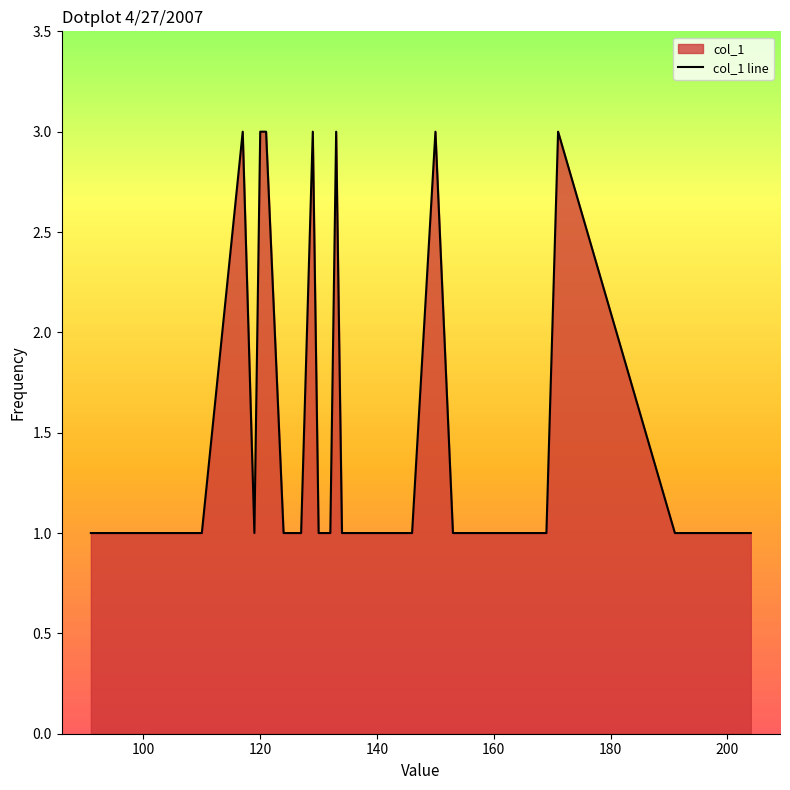

What is the maximum value shown in the chart?

3